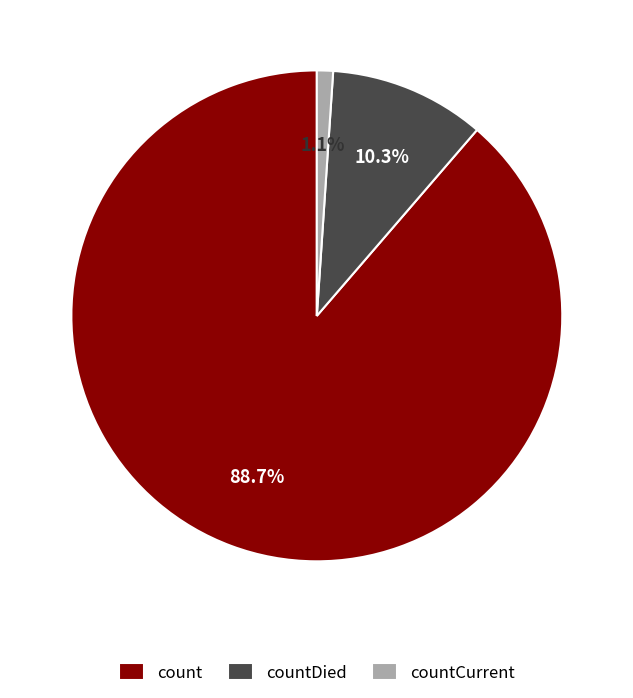

How many slices are in this pie chart?

3